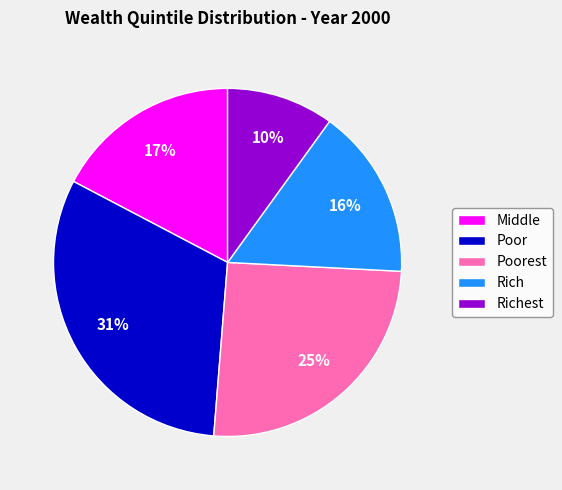

What percentage is the Rich slice, to the nearest percent?

16%